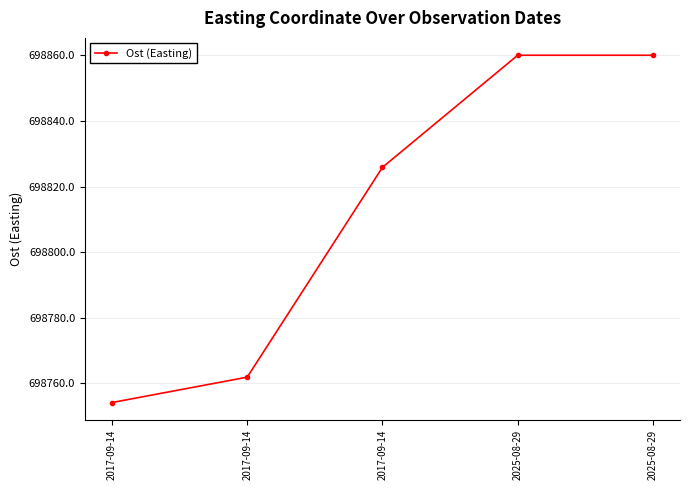

Which category has the lowest value across all series?

2017-09-14